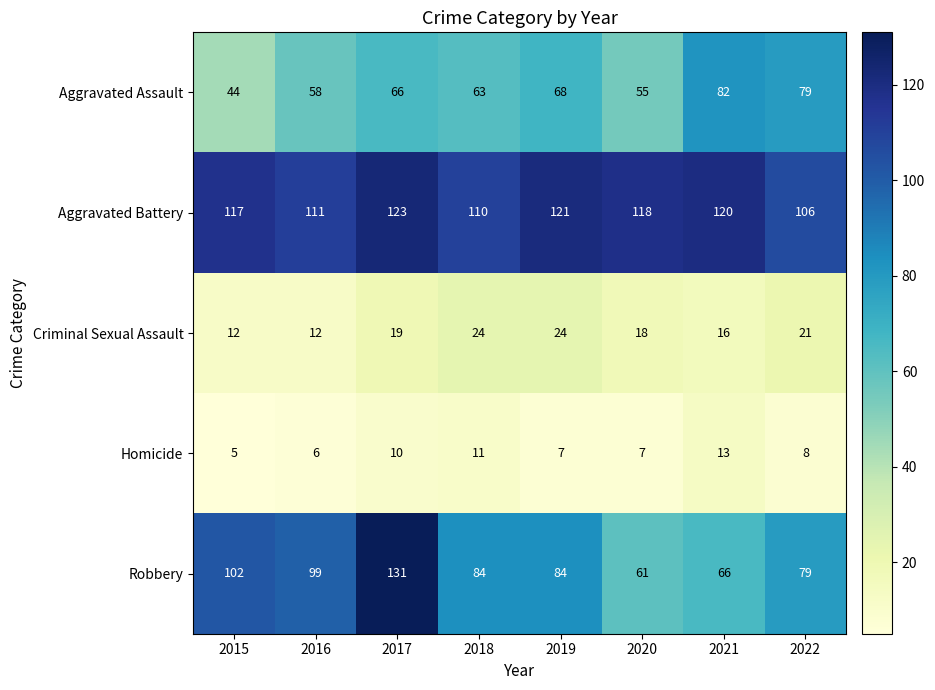

What is the sum of all Criminal Sexual Assault values?

146